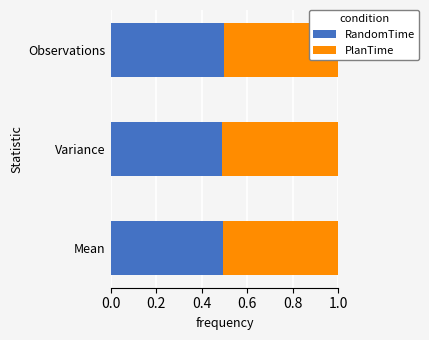

True or false: PlanTime has a value of 0.5 at Mean.

True